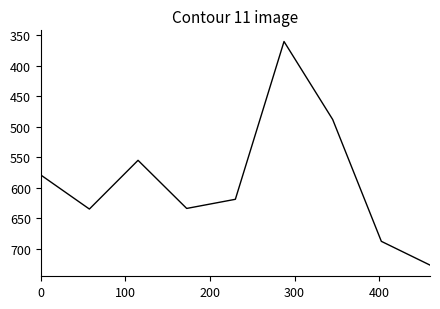

What is the difference between the maximum and minimum values?

367